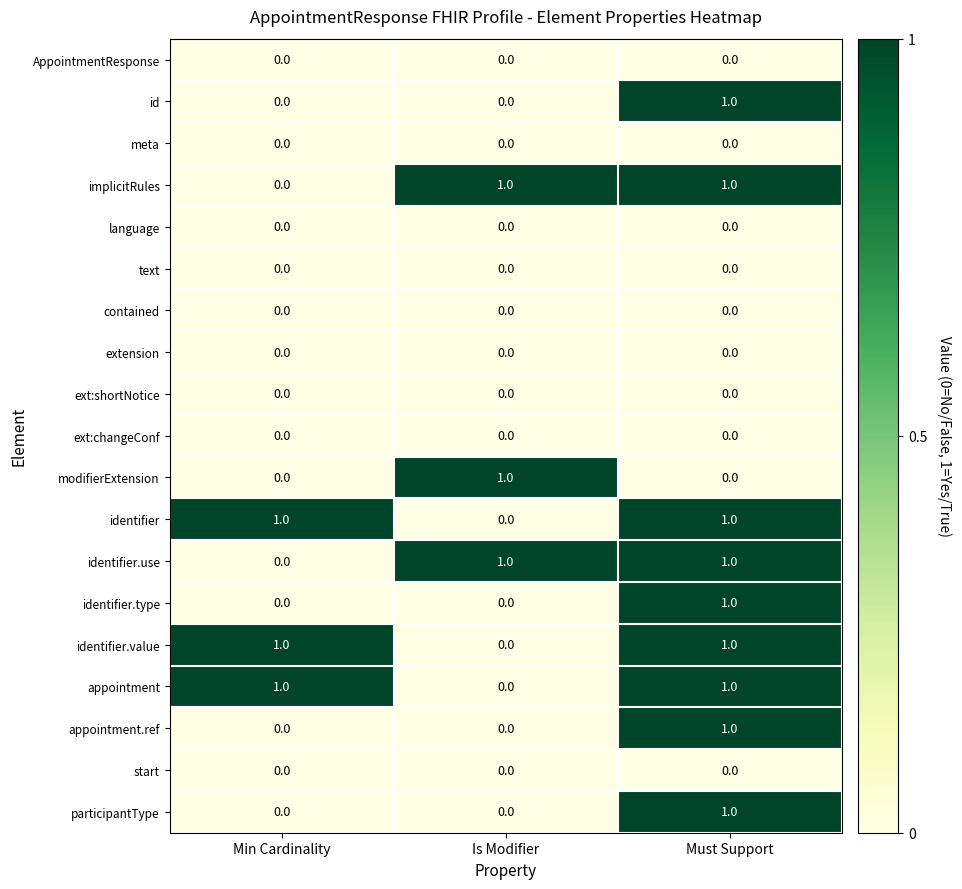

At how many categories does at least one series exceed 0?

3